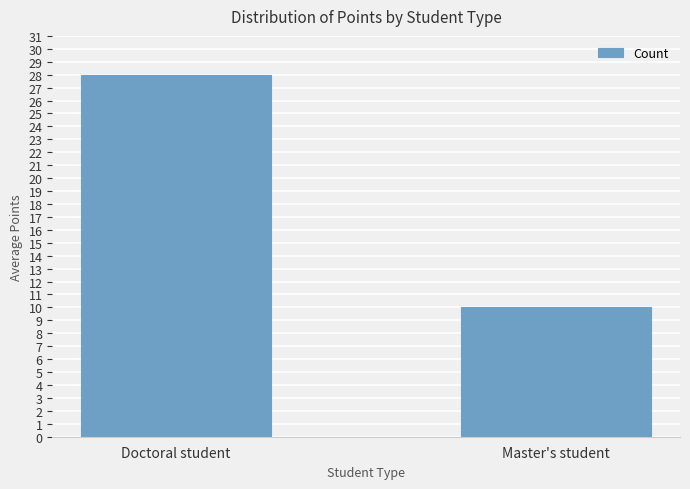

Reading left to right, extract all data points from this chart.

Doctoral student=28	Master's student=10